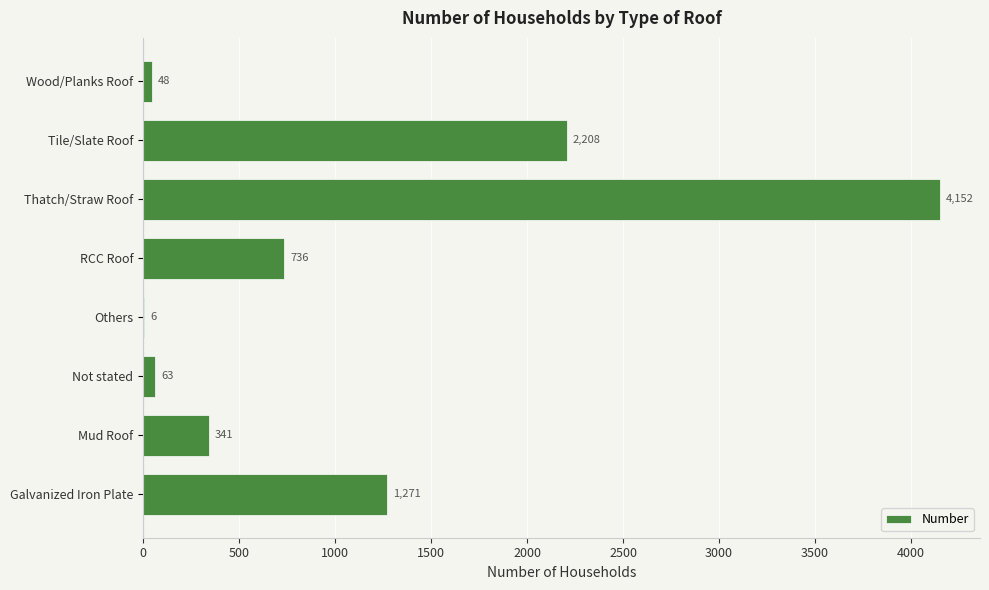

The chart shows a value of 2208 at Tile/Slate Roof. True or false?

True